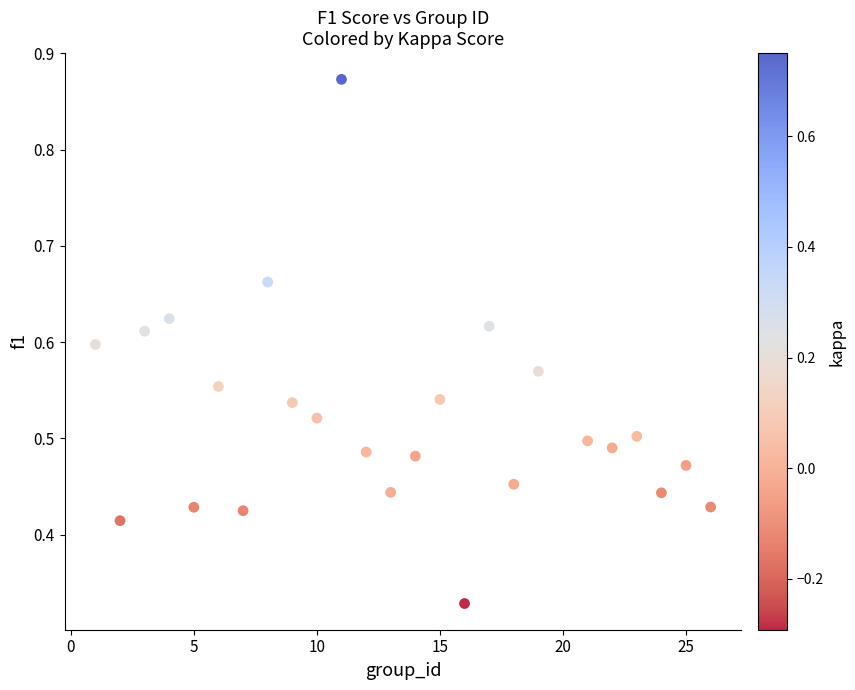

What is the range of X values (max minus min)?

25.0